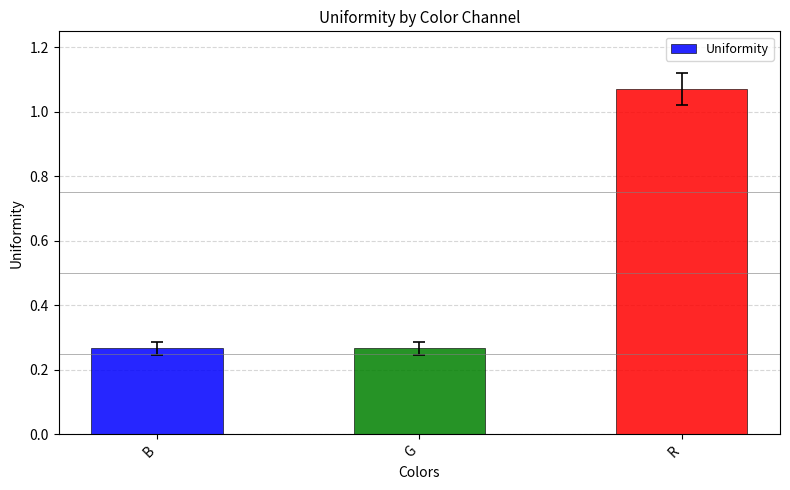

At which category does the chart reach its peak across all series?

R